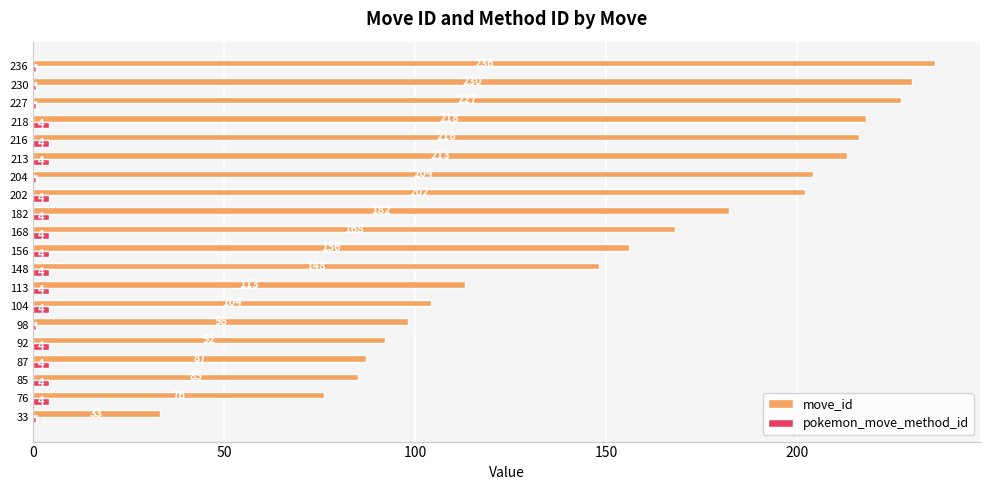

Which category has the highest value across all series?

236